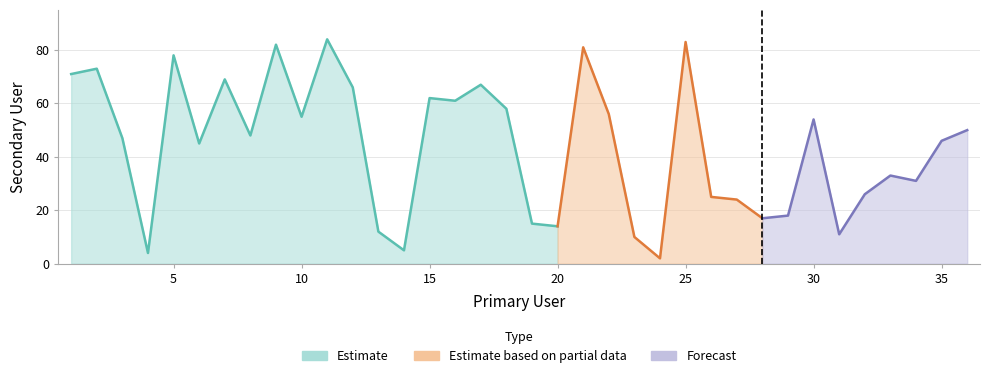

What is the smallest value displayed?

2